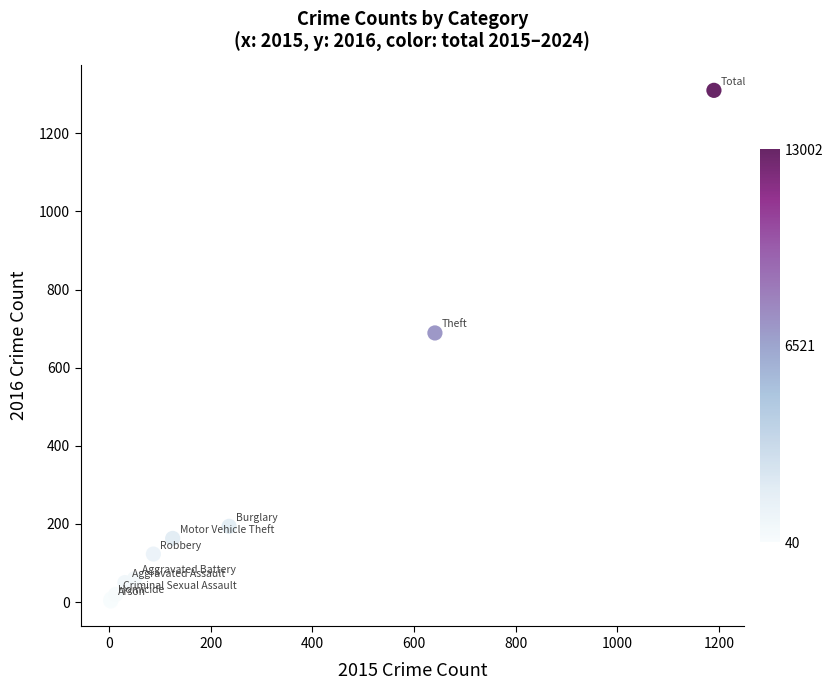

What Y value in the scatter plot is closest to 656?

689